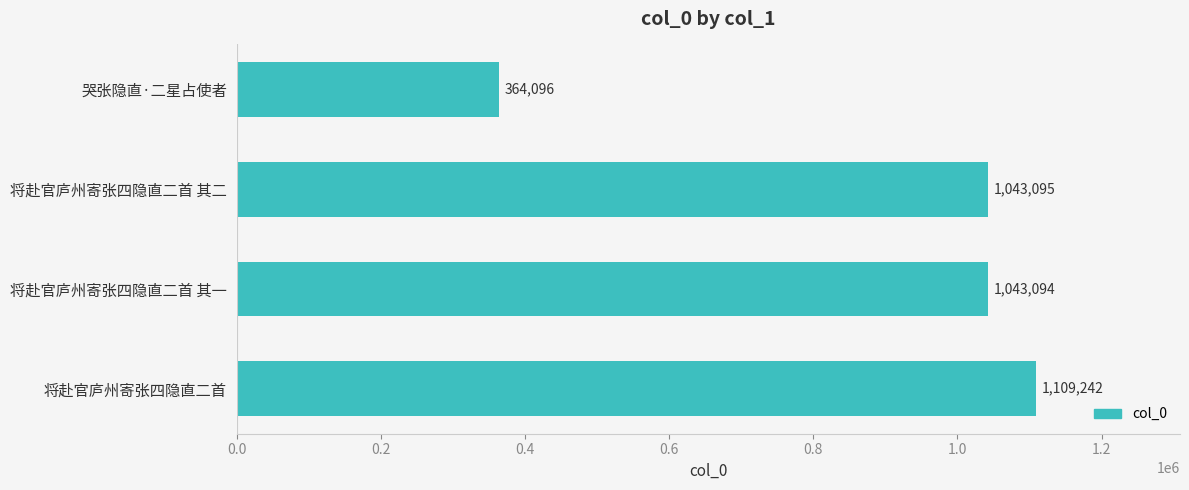

Which has a higher value, 将赴官庐州寄张四隐直二首 其二 or 将赴官庐州寄张四隐直二首?

将赴官庐州寄张四隐直二首